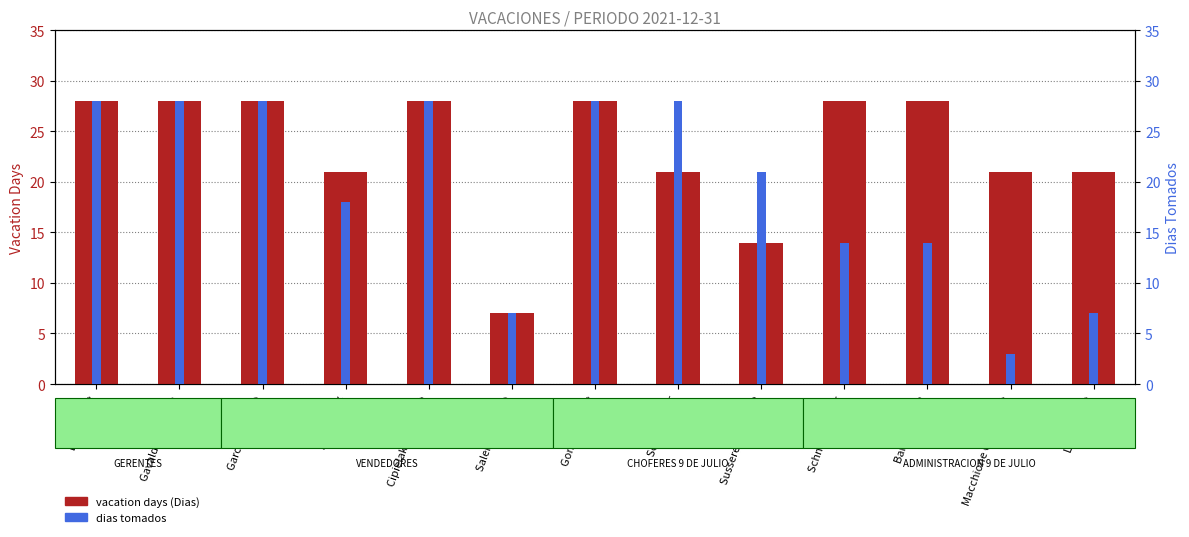

What is the spread (max minus min) of values at Seijo Hector?

7